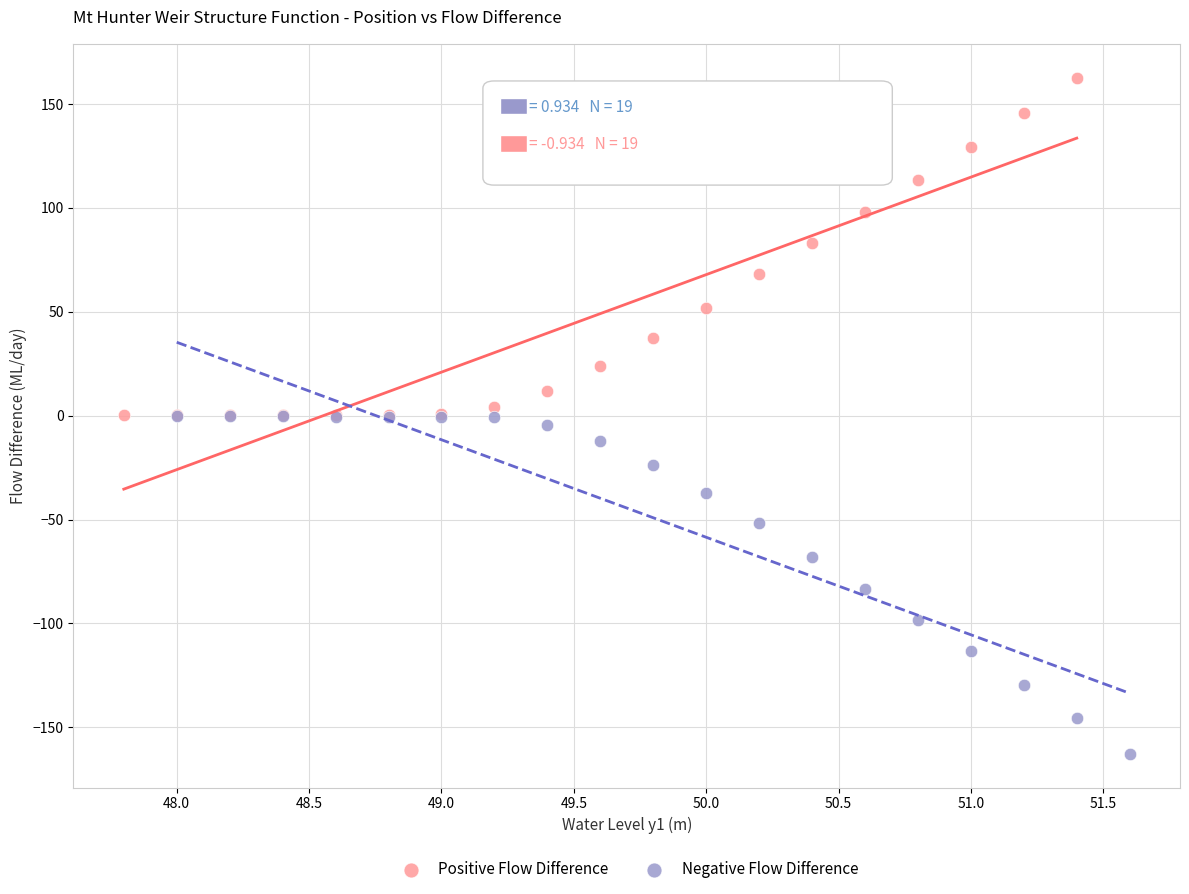

Which series contains the highest Y value?

Positive Flow Difference